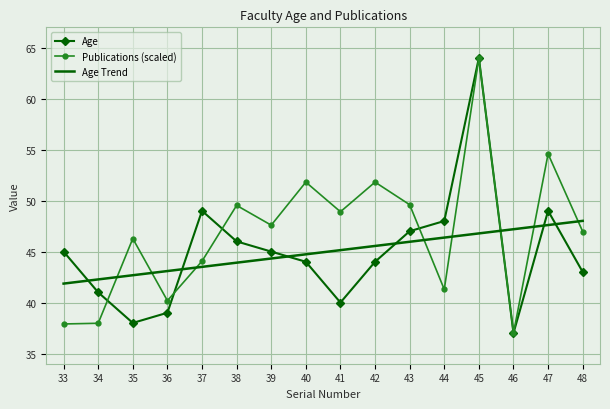

Reading left to right, transcribe all the data shown in this chart.

Age: 33=45.0	34=41.0	35=38.0	36=39.0	37=49.0	38=46.0	39=45.0	40=44.0	41=40.0	42=44.0	43=47.0	44=48.0	45=64.0	46=37.0	47=49.0	48=43.0
Publications: 33=37.9	34=38.0	35=46.3	36=40.2	37=44.1	38=49.5	39=47.6	40=51.8	41=48.9	42=51.8	43=49.6	44=41.3	45=64.0	46=37.0	47=54.6	48=47.0